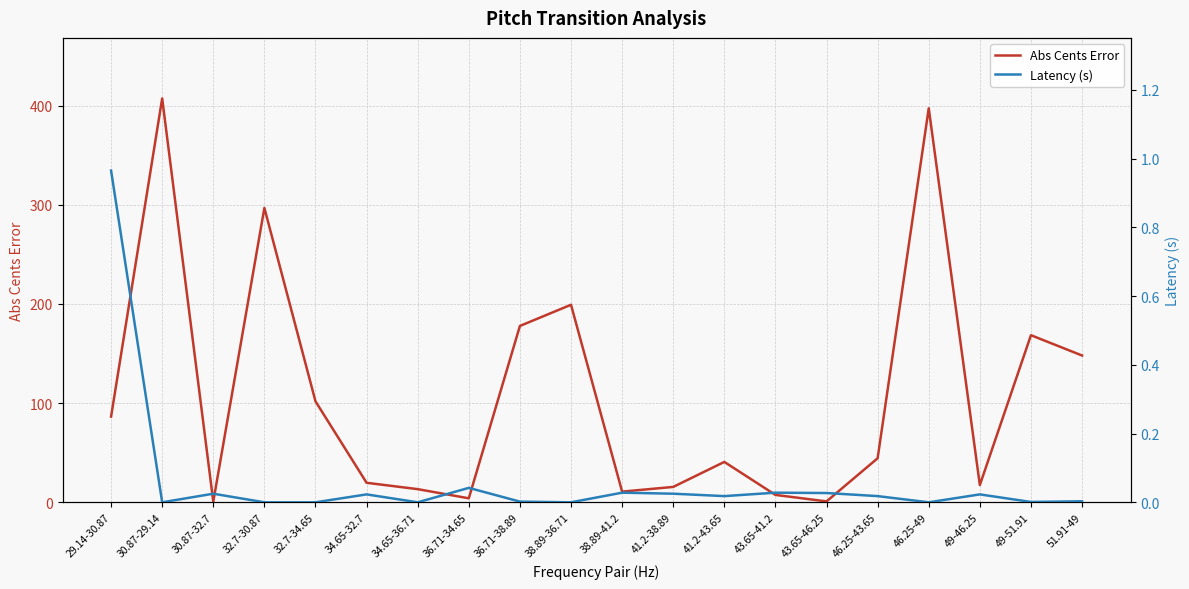

At which category does Latency (s) reach its first local valley?

30.87-29.14